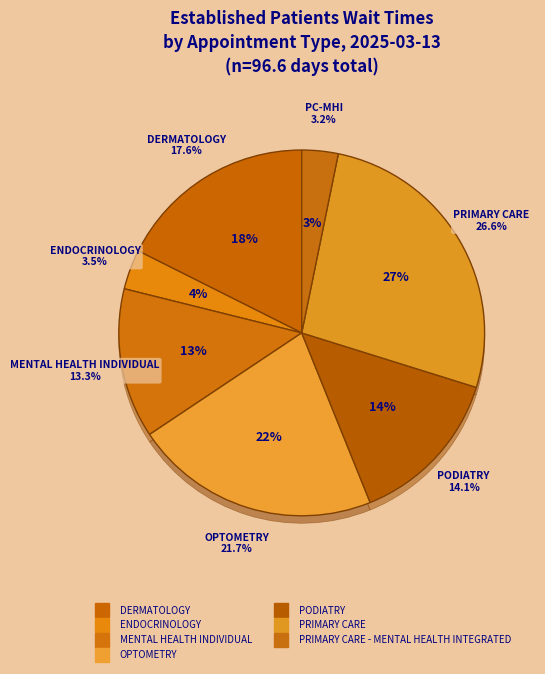

Combined, do OPTOMETRY and PRIMARY CARE - MENTAL HEALTH INTEGRATED account for over 50%?

No